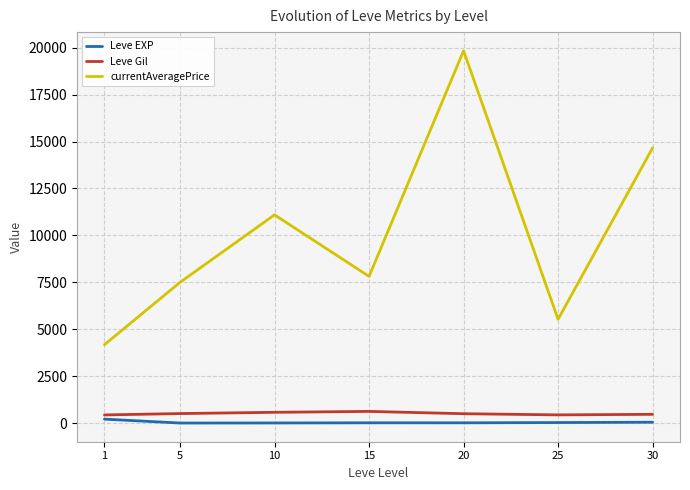

What is the total value across all series at 10?

11677.0